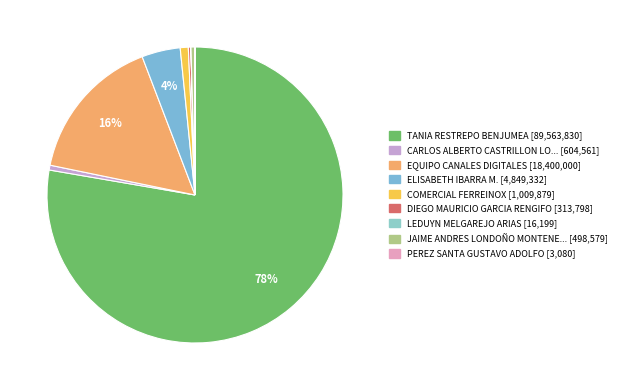

To the nearest percent, what is the difference between the largest and smallest slice percentages?

78%